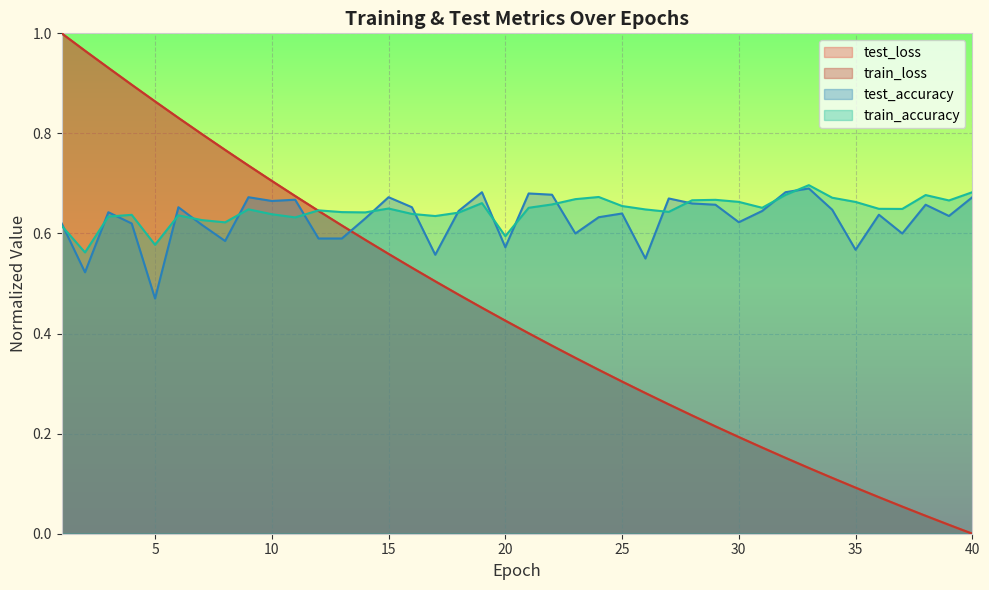

What is the spread (max minus min) of values at 25?

0.4